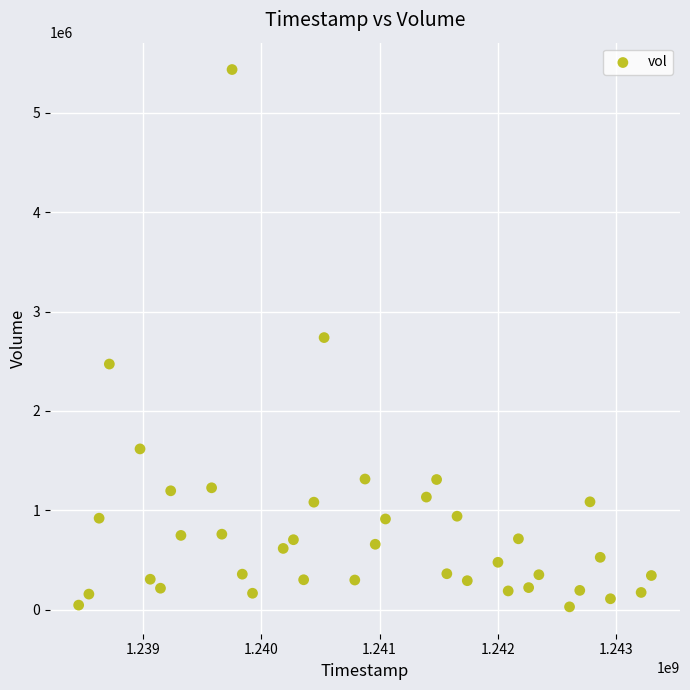

What is the range of X values (max minus min)?

4838400